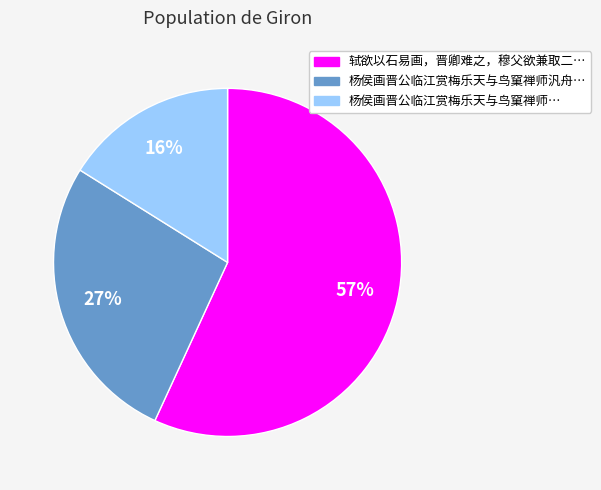

To the nearest percent, what is the average slice percentage?

33%